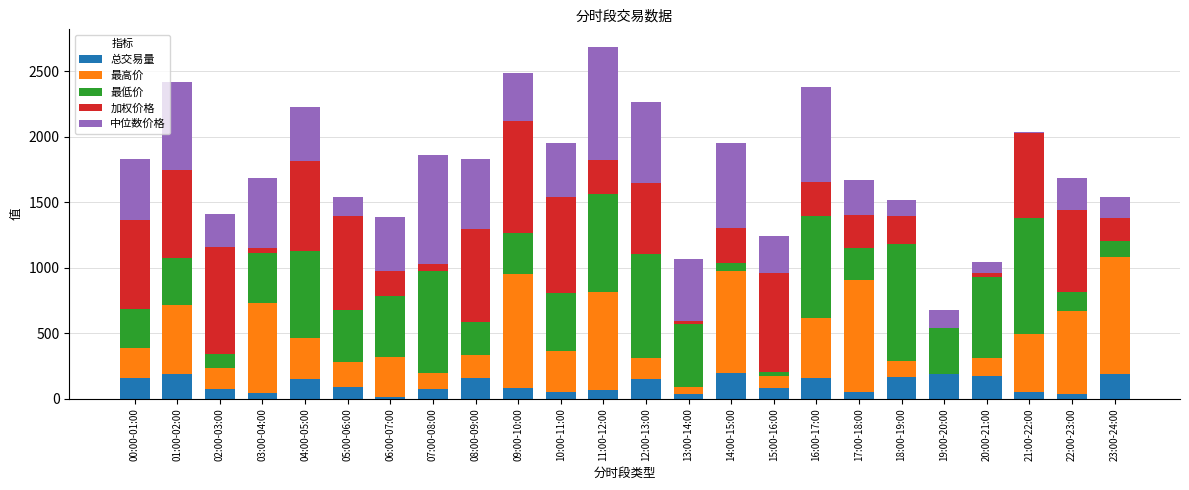

What is the sum of all 总交易量 values?

2669.6